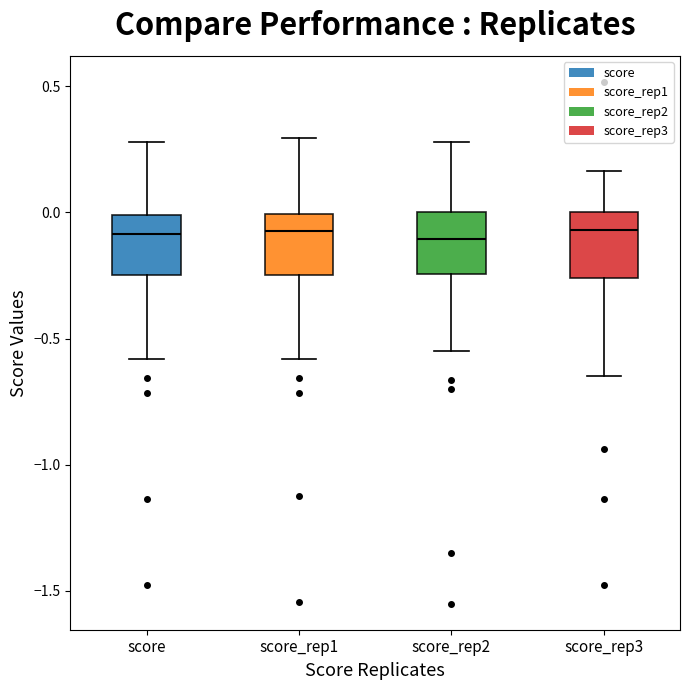

Reading left to right, transcribe this box plot: for each box, give where its median line is, the range the box spans, and where its two whiskers end, as read against the y-axis. The values are not printed on the chart, so give them approximately, as read against the axis.

score: median -0.10, box -0.25 to 0.00, whiskers -0.60 to 0.30
score_rep1: median -0.05, box -0.25 to 0.00, whiskers -0.60 to 0.30
score_rep2: median -0.10, box -0.25 to 0.00, whiskers -0.55 to 0.30
score_rep3: median -0.05, box -0.25 to 0.00, whiskers -0.65 to 0.15